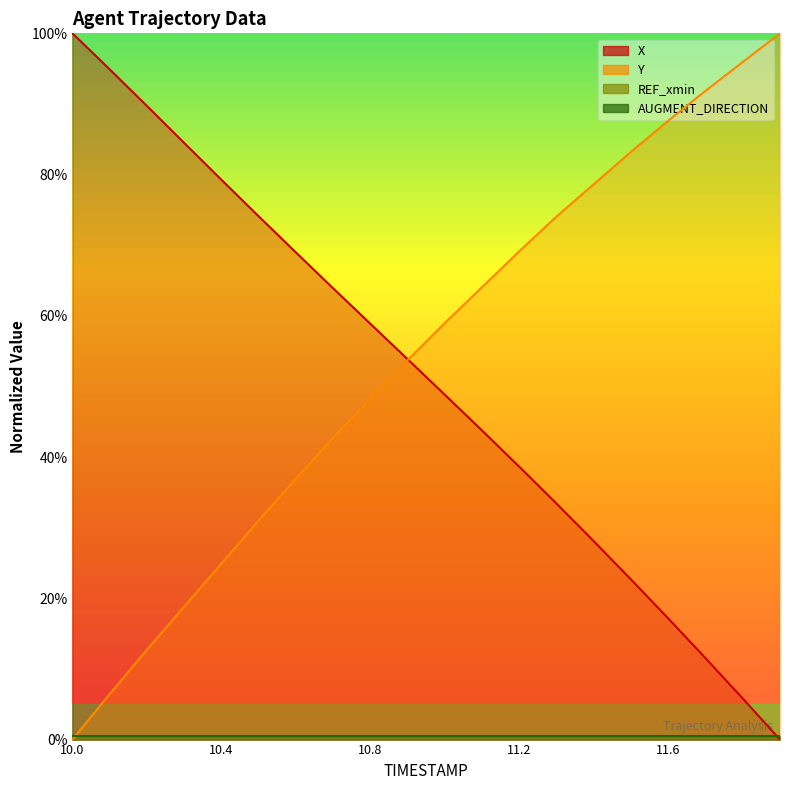

What is the greatest value displayed?

100.0